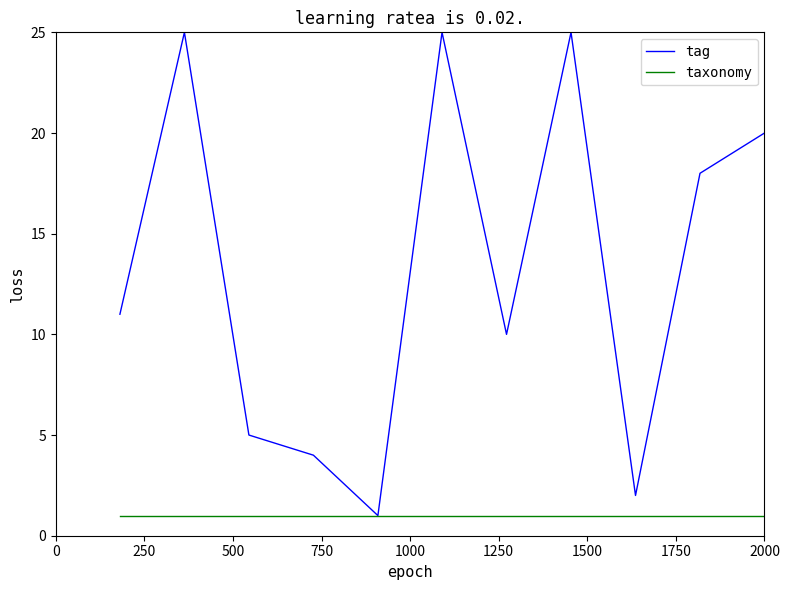

Which series has the widest spread of values?

tag